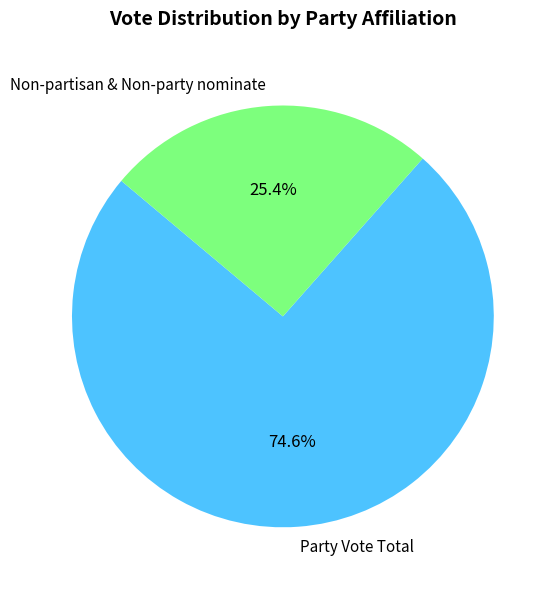

To the nearest percent, what percentage of the pie is Party Vote Total?

75%